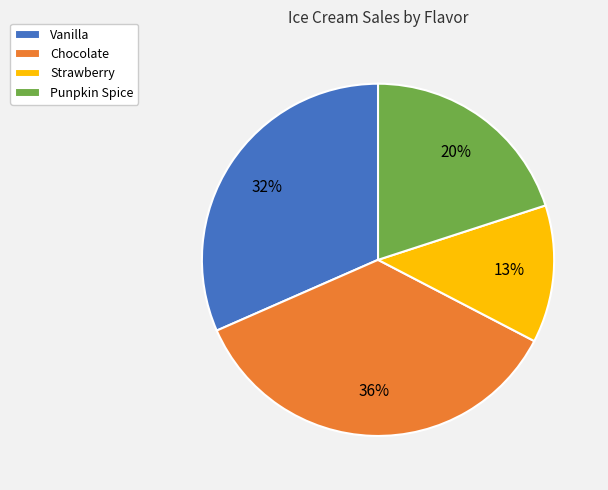

True or false: Punpkin Spice accounts for 20% of the total.

True